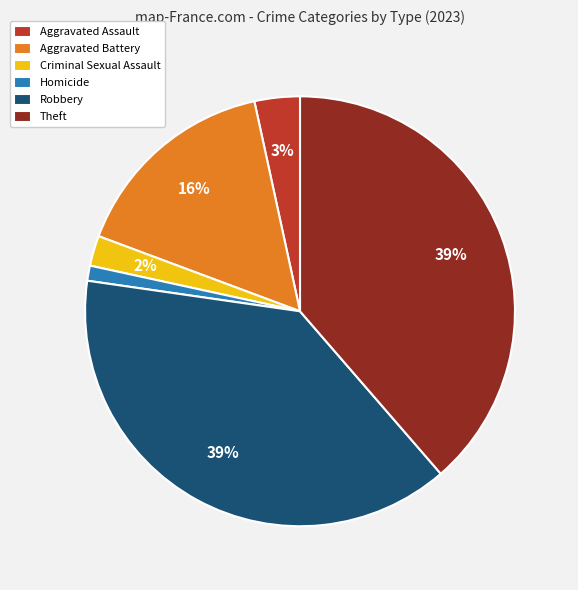

To the nearest percent, what is the combined percentage of Homicide and Robbery?

40%